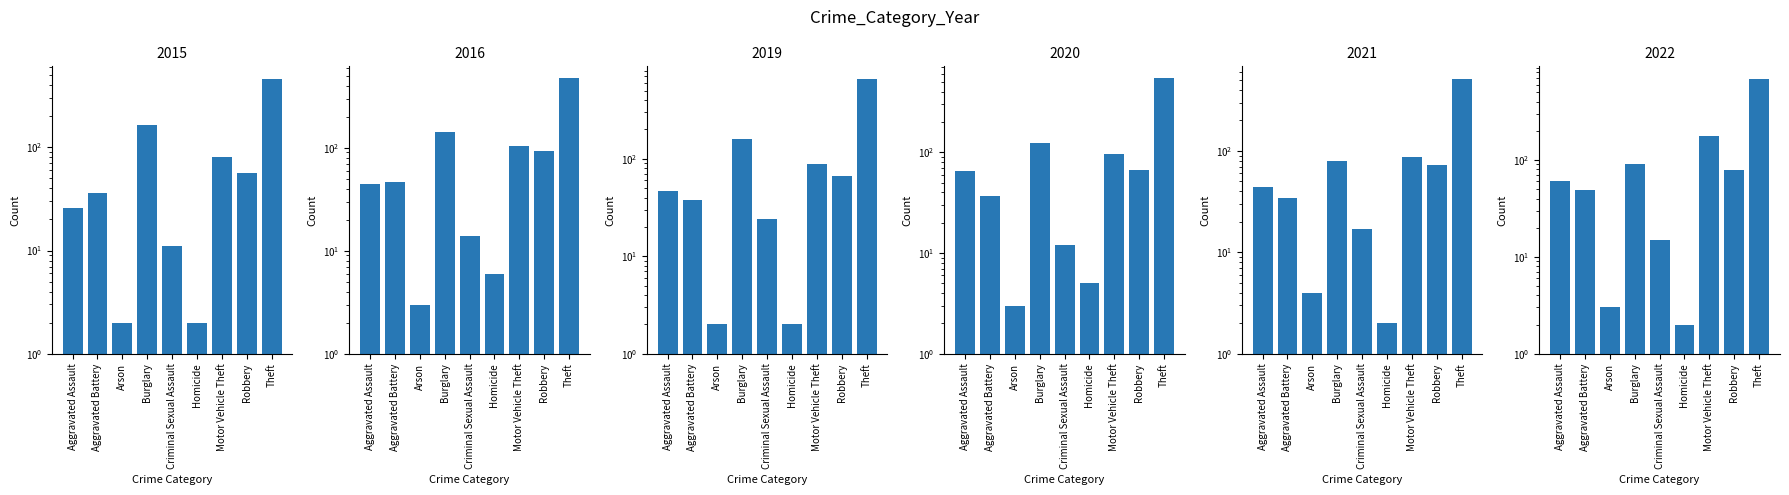

At which label does 2016 first exceed 47?

Burglary